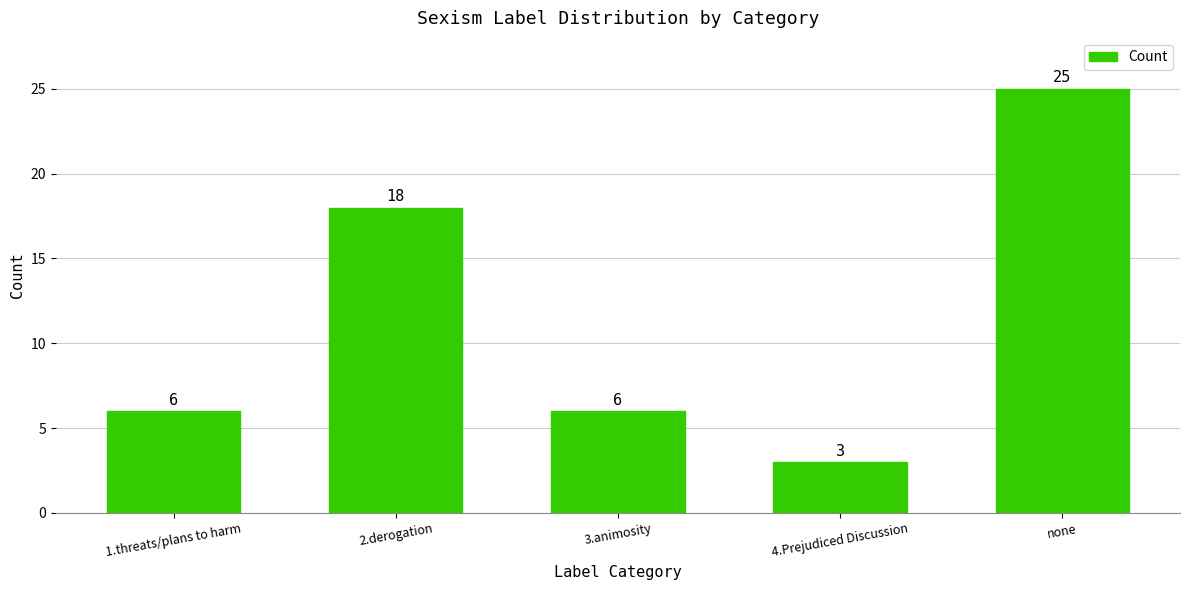

At which label is the value closest to 14?

2.derogation